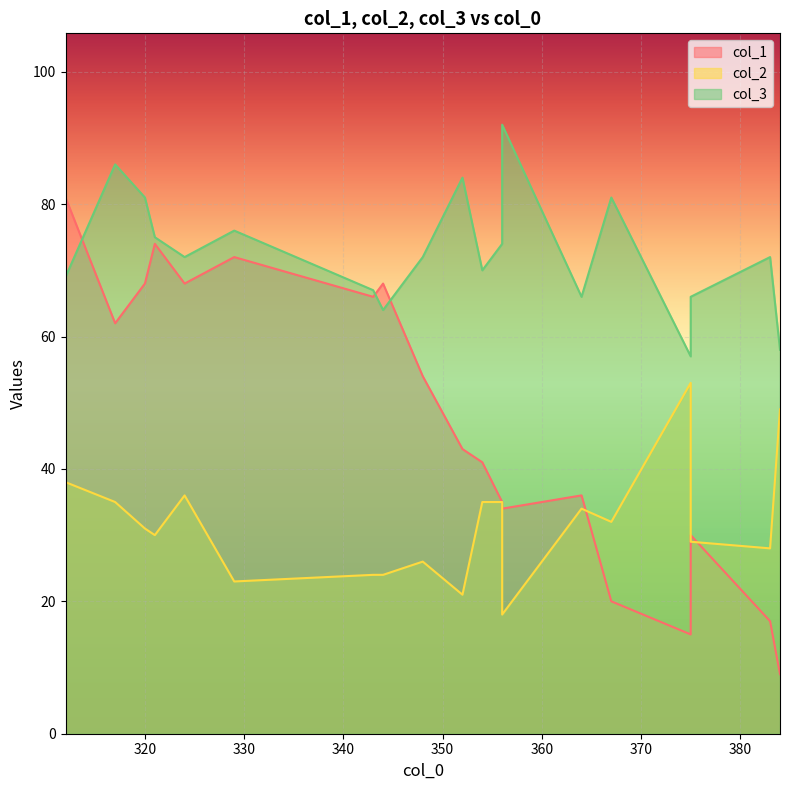

Reading left to right, what are all the values shown in this chart?

col_1: 375=15	384=9	367=20	356=34	375=30	383=17	348=54	317=62	312=81	324=68	364=36	356=35	352=43	354=41	321=74	344=68	343=66	329=72	320=68
col_2: 375=53	384=49	367=32	356=18	375=29	383=28	348=26	317=35	312=38	324=36	364=34	356=35	352=21	354=35	321=30	344=24	343=24	329=23	320=31
col_3: 375=57	384=58	367=81	356=92	375=66	383=72	348=72	317=86	312=69	324=72	364=66	356=74	352=84	354=70	321=75	344=64	343=67	329=76	320=81